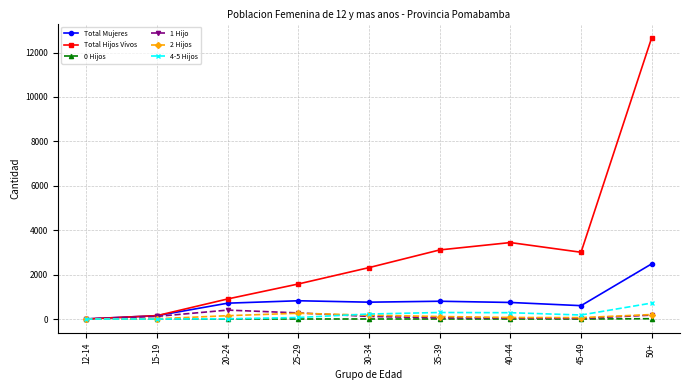

What is the label of the 8th point from the right?

15-19